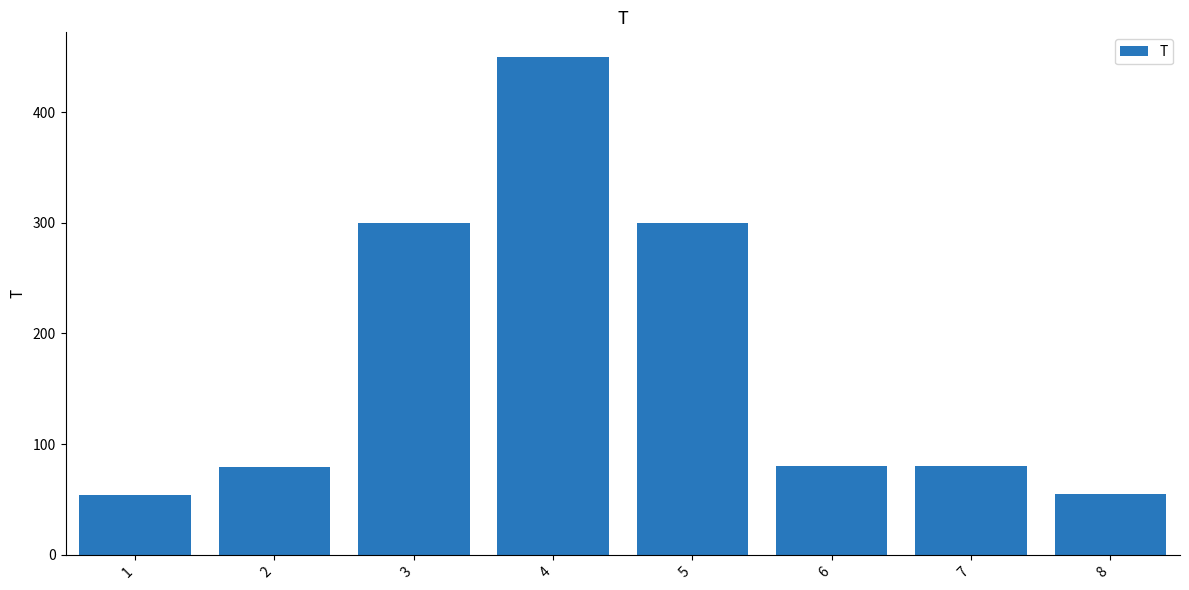

What is the sum of all values?

1398.5